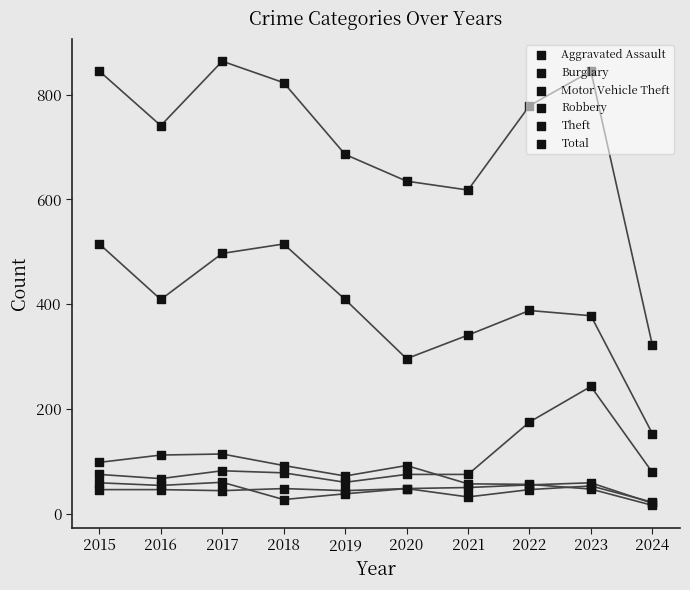

Which series reaches the minimum Y coordinate?

Burglary